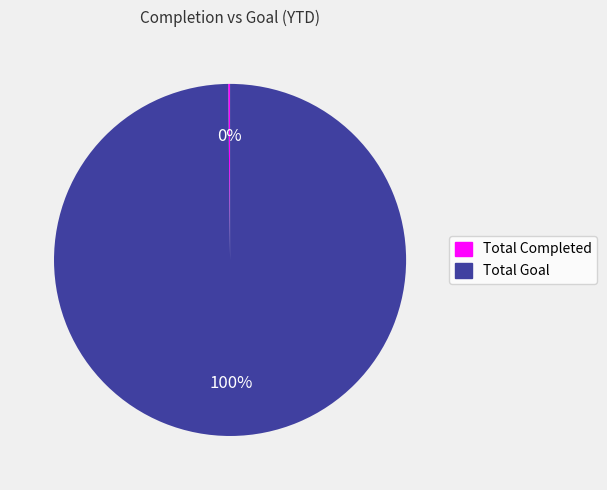

To the nearest percent, what is the average slice percentage?

50%